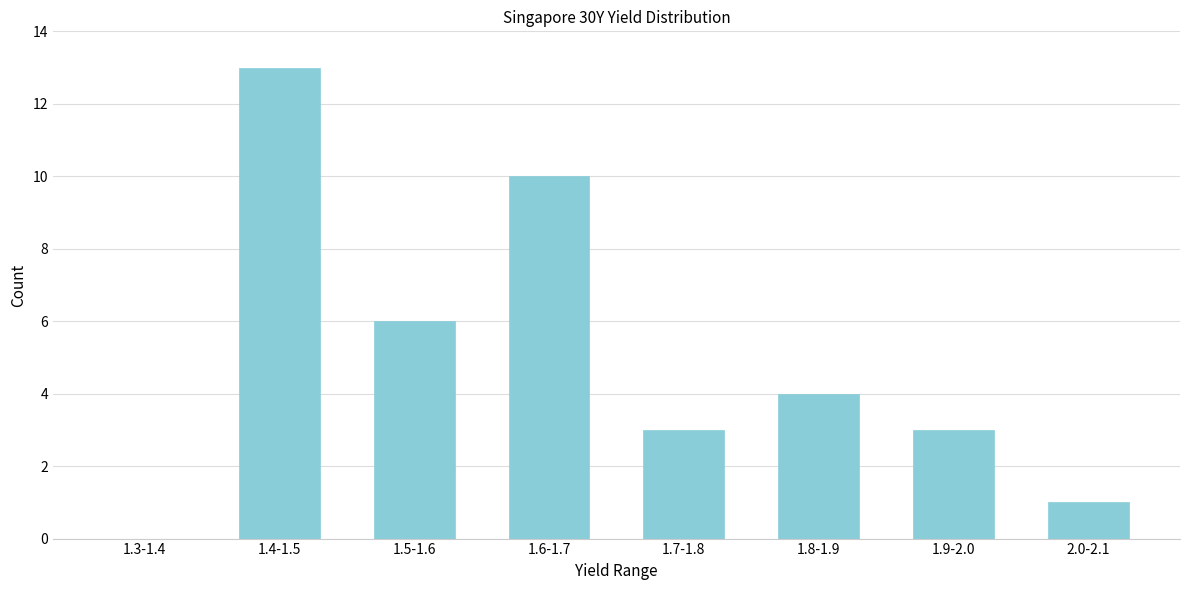

Reading left to right, list all the values displayed in this chart.

1.3-1.4=0	1.4-1.5=13	1.5-1.6=6	1.6-1.7=10	1.7-1.8=3	1.8-1.9=4	1.9-2.0=3	2.0-2.1=1